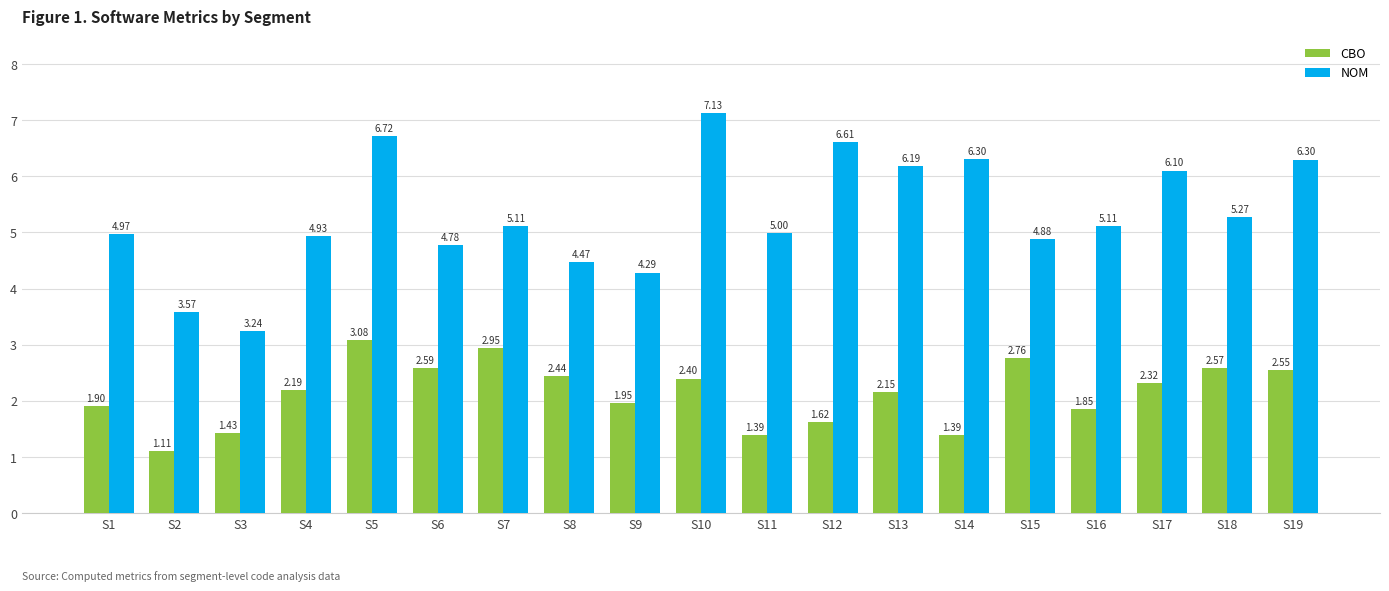

Rank the series by their average value, from highest to lowest.

NOM, CBO